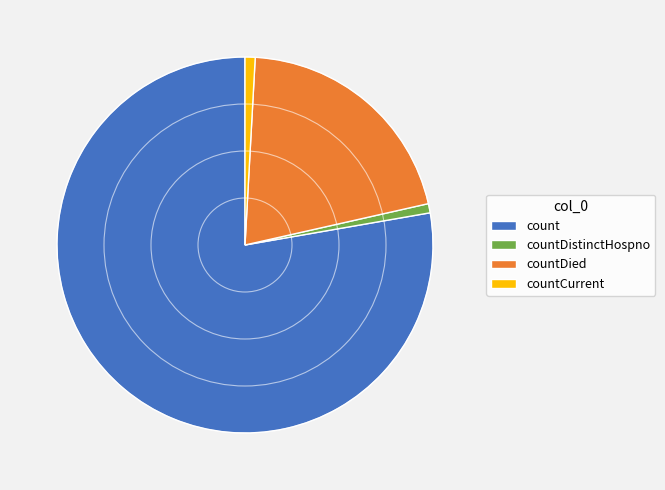

Do count and countDistinctHospno together represent more than half of the pie?

Yes